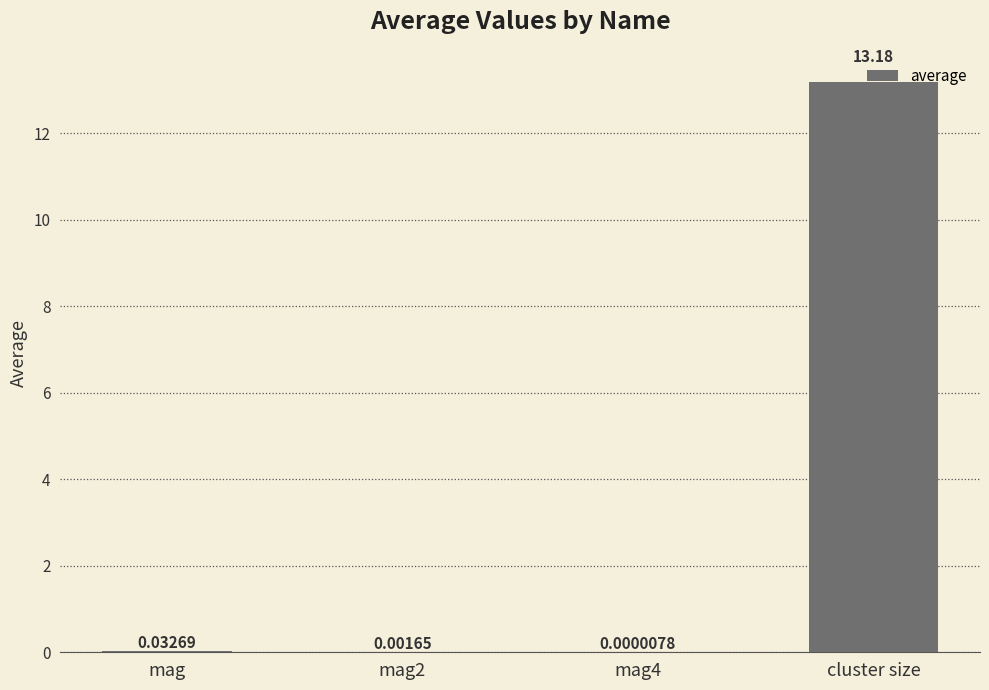

Are the bars horizontal?

No